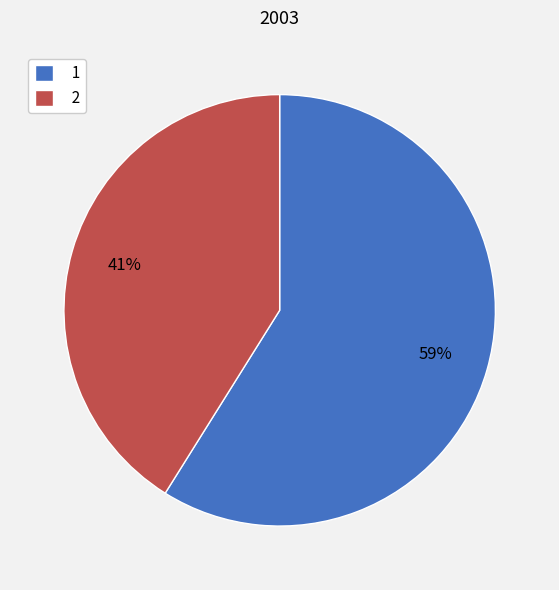

Is the sum of 2 and 1 greater than half?

Yes